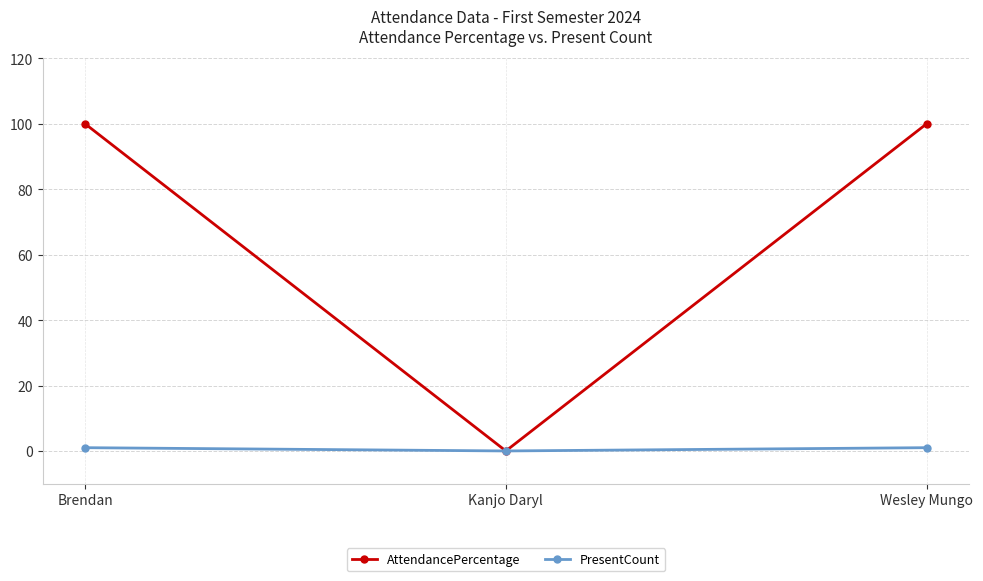

Which series has the largest total across all categories?

AttendancePercentage